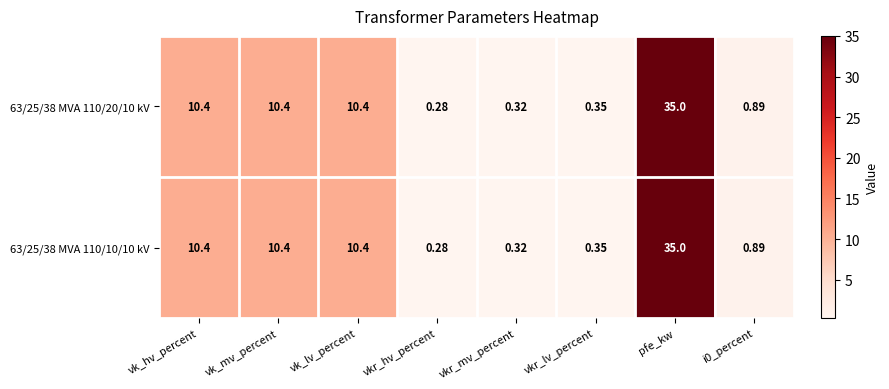

How many data points in 63/25/38 MVA 110/10/10 kV are above 10?

4